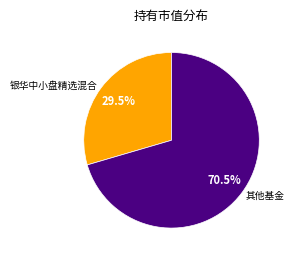

Count the number of slices in the pie.

2